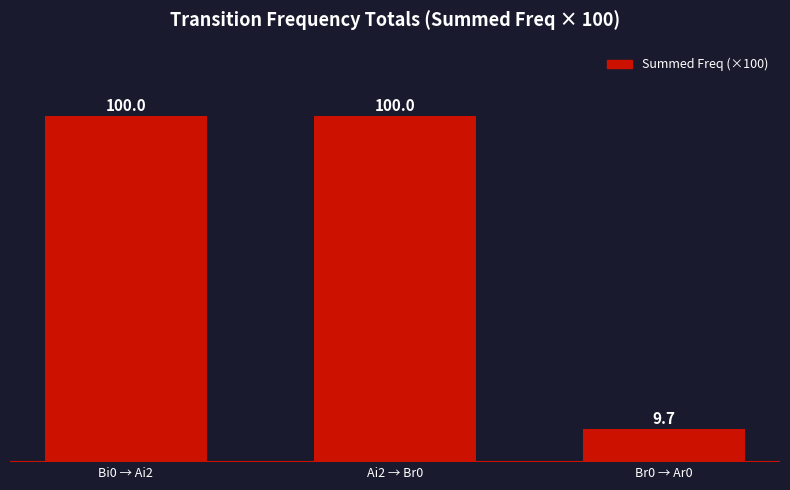

Approximately how many times larger is the value at Ai2 → Br0 compared to Bi0 → Ai2?

1.0